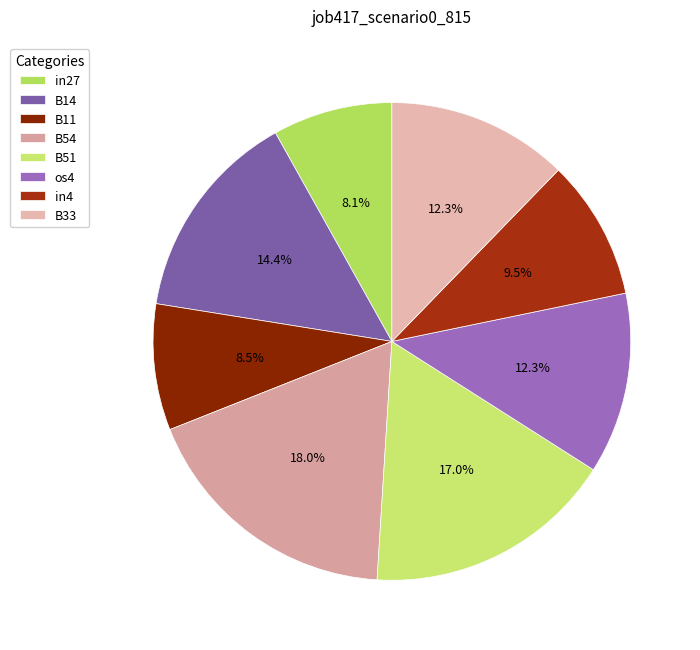

To the nearest percent, what is the average slice percentage?

12%